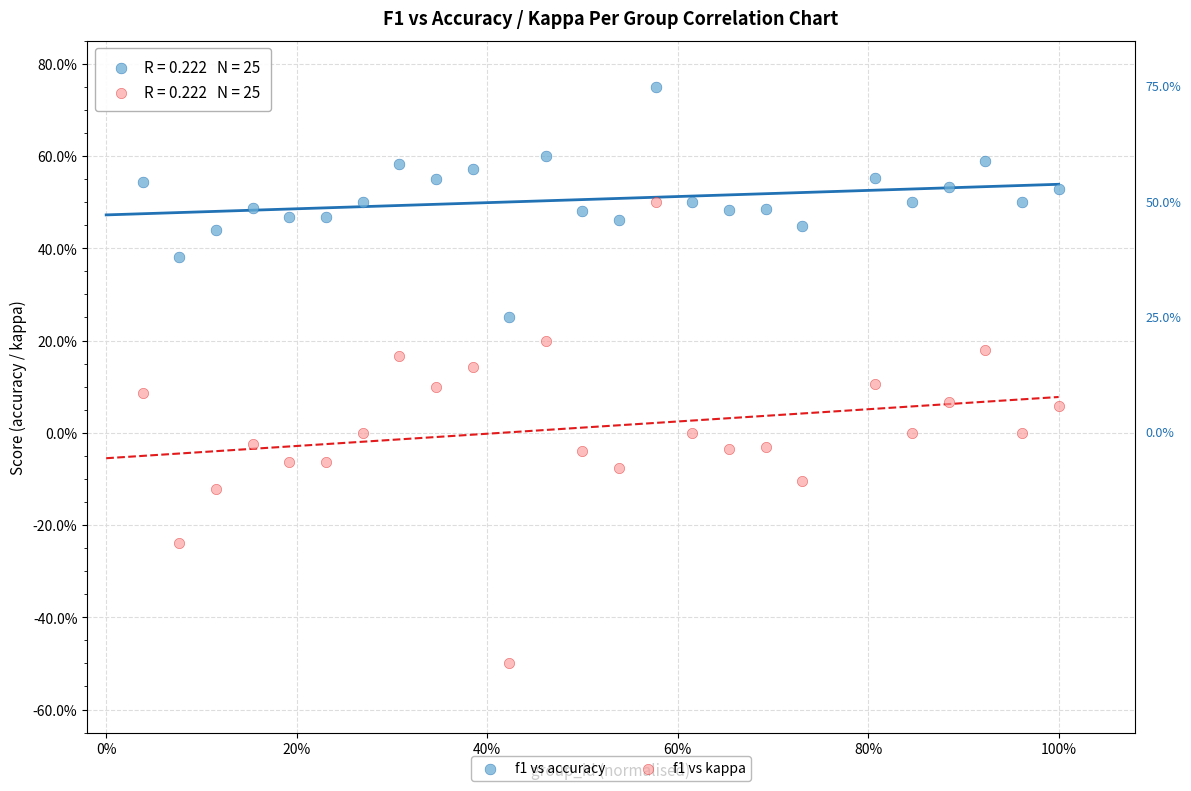

What are all the series names shown in the legend?

f1 vs accuracy, f1 vs kappa